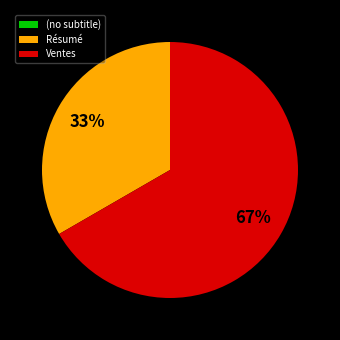

Is it true that Ventes is 67% of the pie?

True